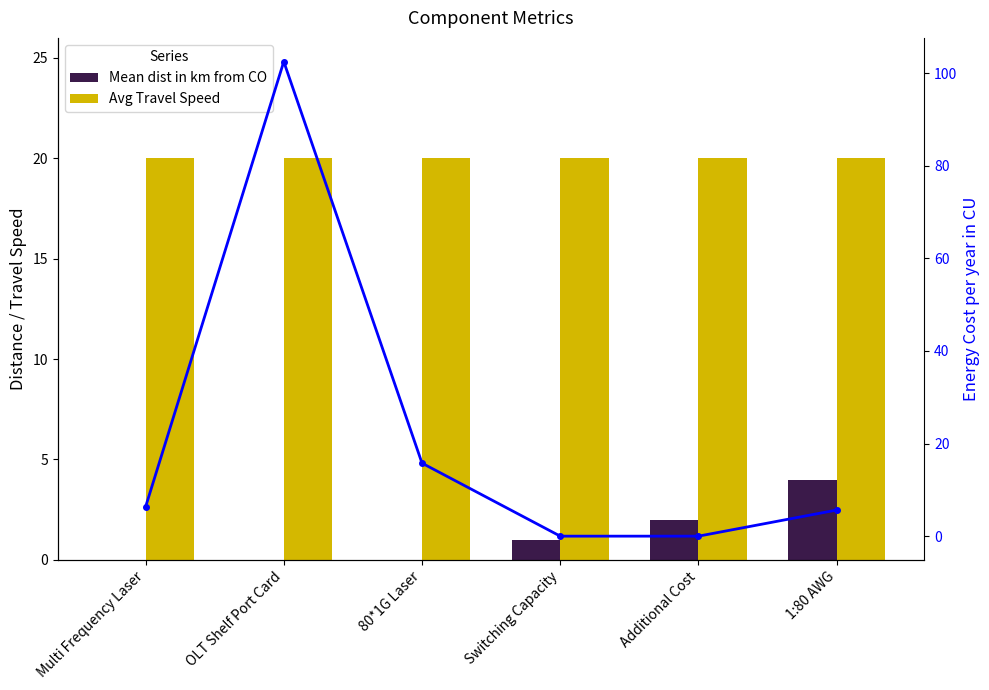

What is the spread (max minus min) of values at Additional Cost?

20.0